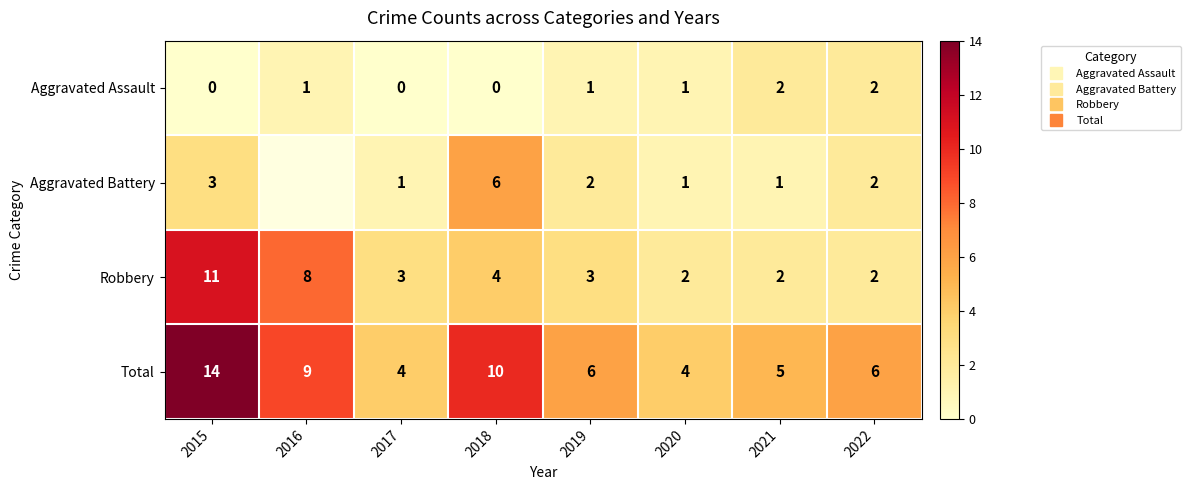

Is the value of Aggravated Battery at 2019 greater than the value of Robbery at 2019?

No